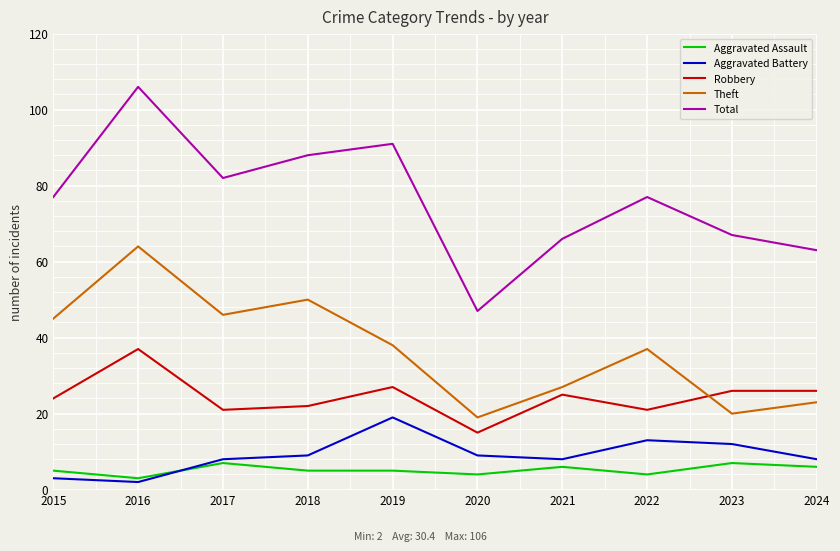

What are all the series names shown in the legend?

Aggravated Assault, Aggravated Battery, Robbery, Theft, Total